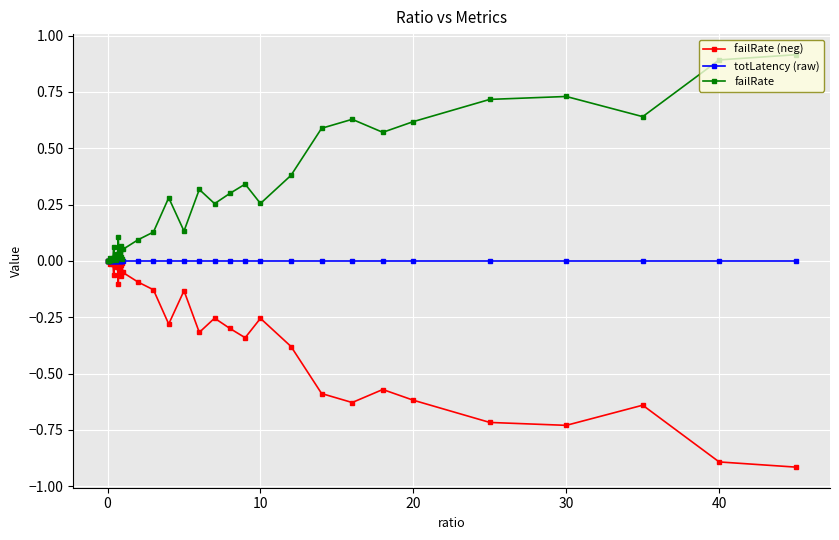

What is the highest value of the failRate series?

0.9